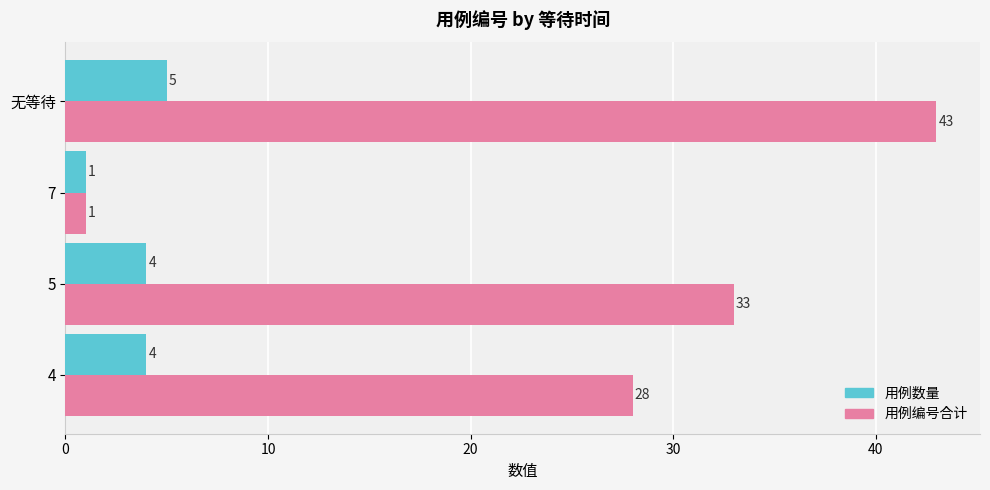

How many 用例数量 values are between 4 and 5?

3